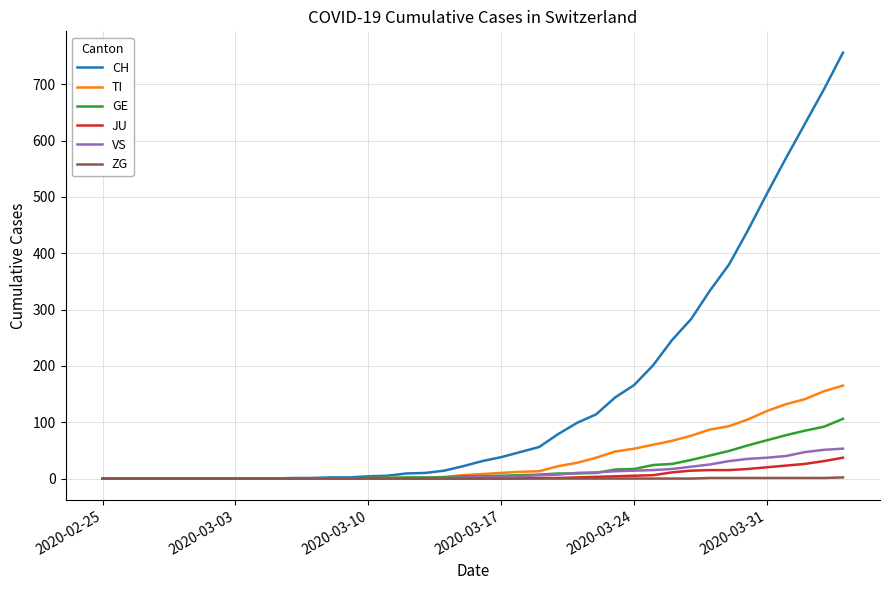

Which series has the largest total across all categories?

CH